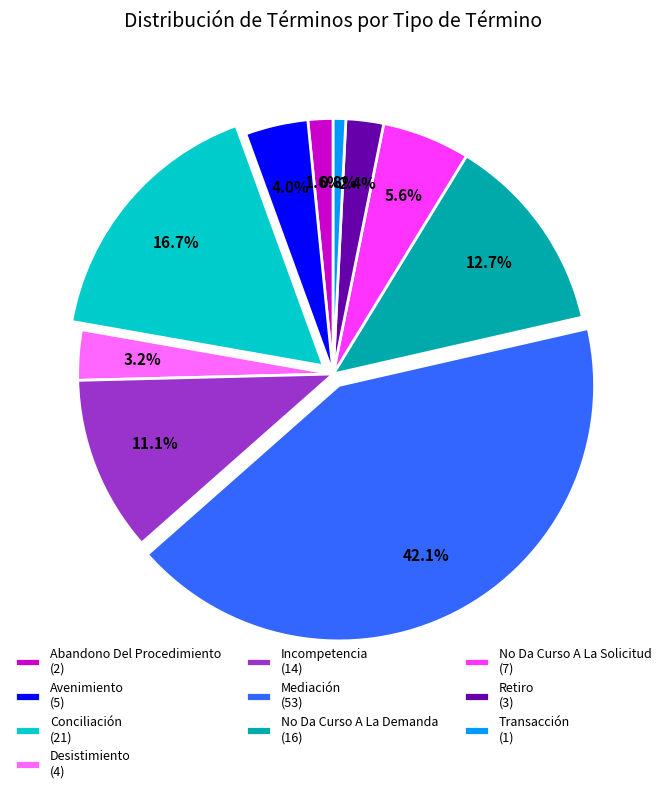

Does Abandono Del Procedimiento account for over 50% of the chart?

No